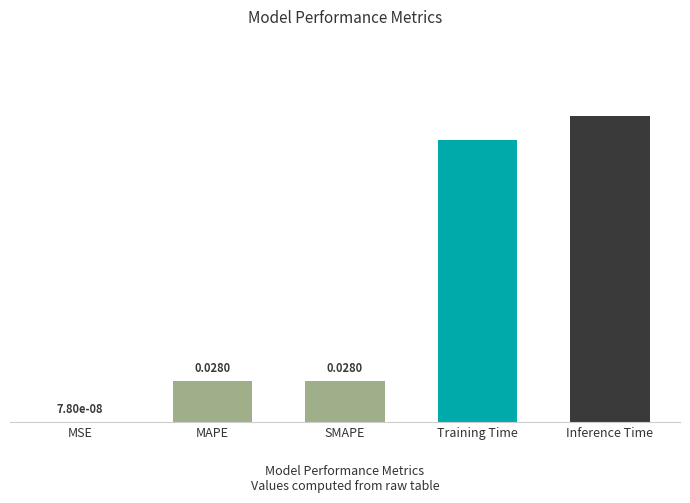

What is the sum of all values?

0.5